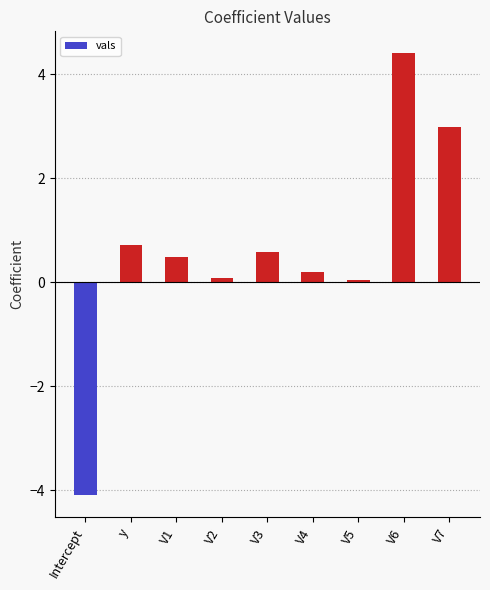

What is the label of the 3rd bar from the left?

V1